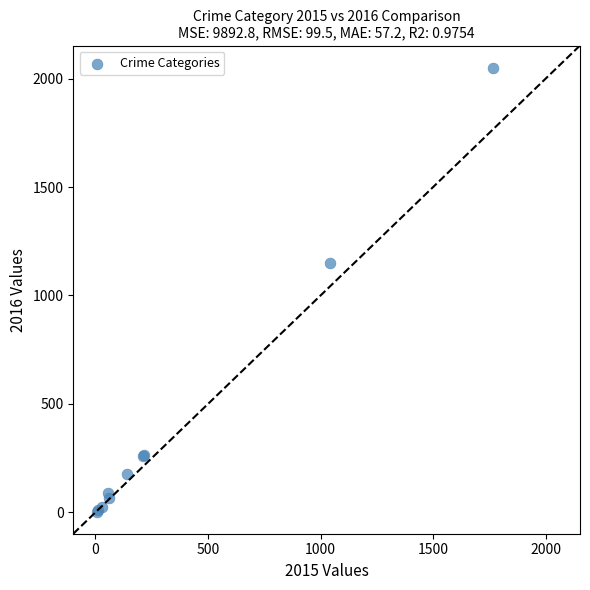

What Y value in the scatter plot is closest to 1027?

1151